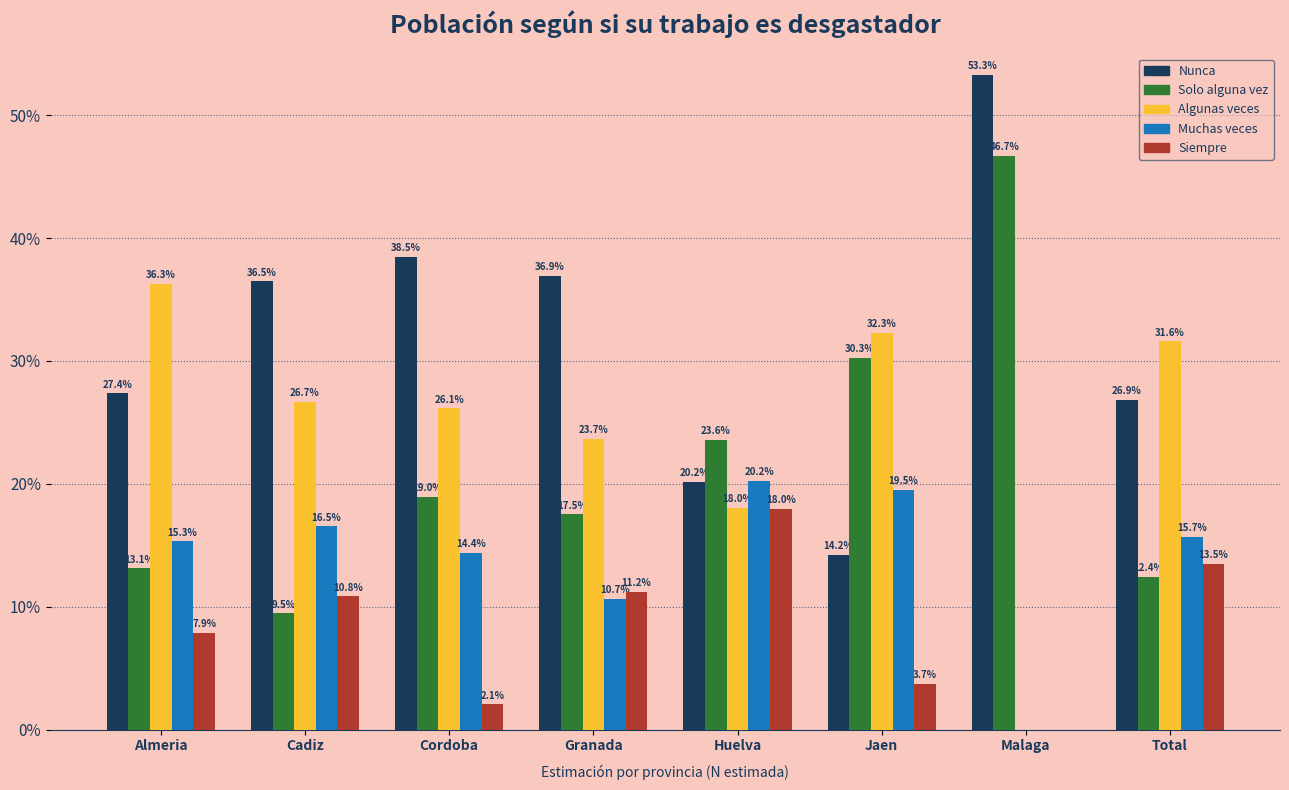

Reading left to right, transcribe all the data shown in this chart.

Nunca: Almeria=27.4	Cadiz=36.5	Cordoba=38.5	Granada=36.9	Huelva=20.2	Jaen=14.2	Malaga=53.3	Total=26.9
Solo alguna vez: Almeria=13.1	Cadiz=9.5	Cordoba=19.0	Granada=17.5	Huelva=23.6	Jaen=30.3	Malaga=46.7	Total=12.4
Algunas veces: Almeria=36.3	Cadiz=26.7	Cordoba=26.1	Granada=23.7	Huelva=18.0	Jaen=32.3	Malaga=0.0	Total=31.6
Muchas veces: Almeria=15.3	Cadiz=16.5	Cordoba=14.4	Granada=10.7	Huelva=20.2	Jaen=19.5	Malaga=0.0	Total=15.7
Siempre: Almeria=7.9	Cadiz=10.8	Cordoba=2.1	Granada=11.2	Huelva=18.0	Jaen=3.7	Malaga=0.0	Total=13.5